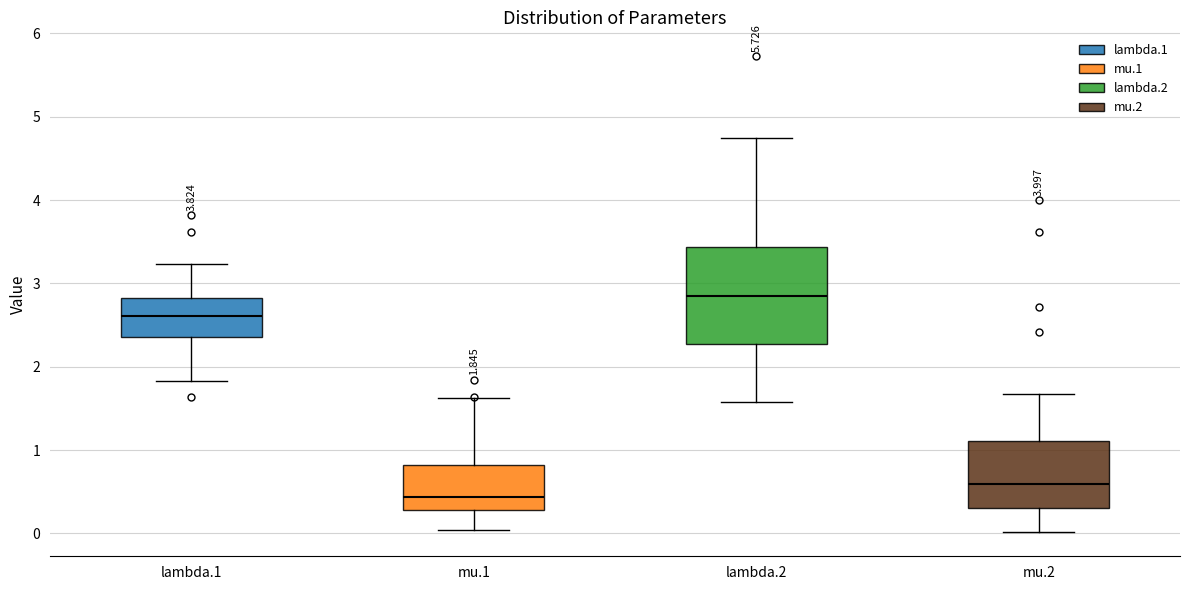

Which box is the tallest, from its lower edge to its upper edge?

lambda.2